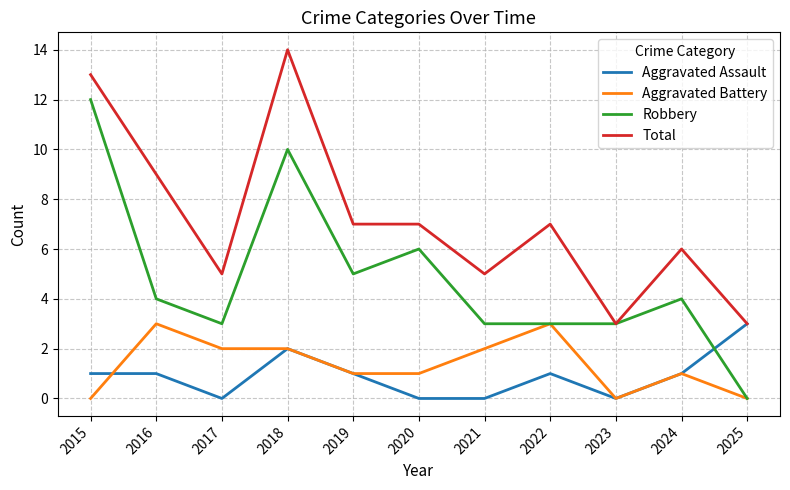

True or false: Aggravated Assault has a value of 2 at 2020.

False